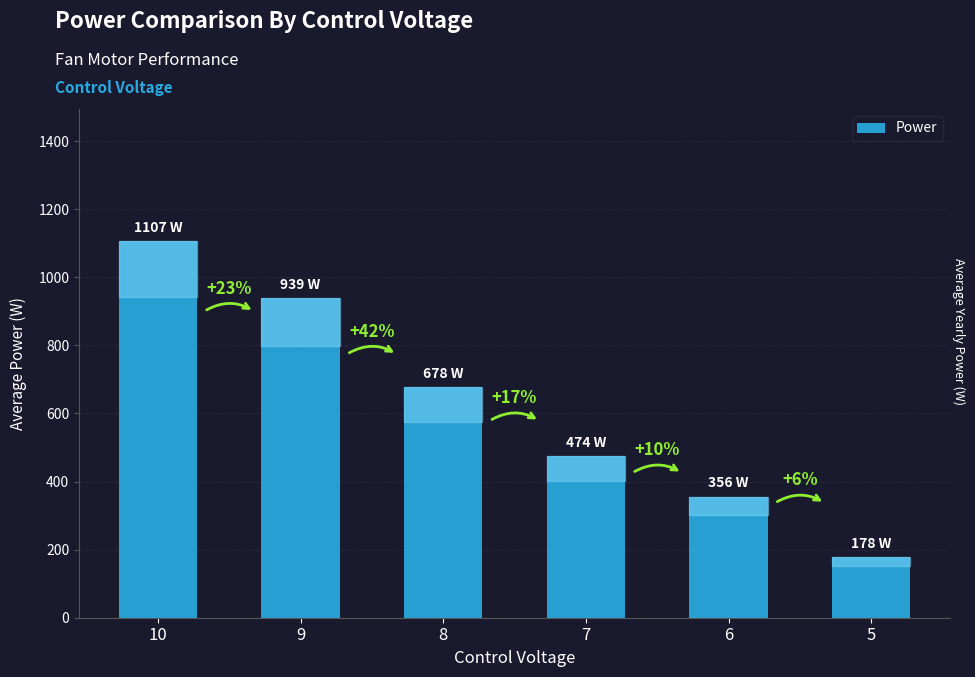

Does the chart contain any negative values?

No